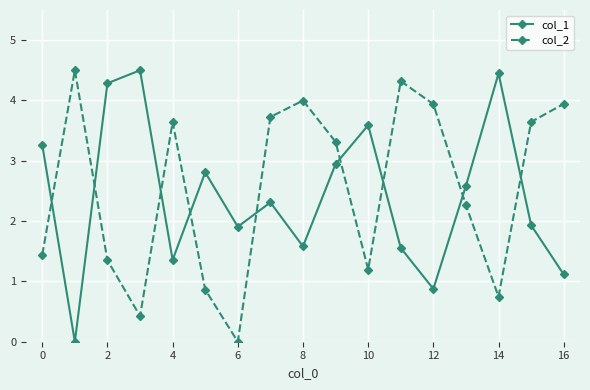

What is the average value of the col_2 series?

2.5